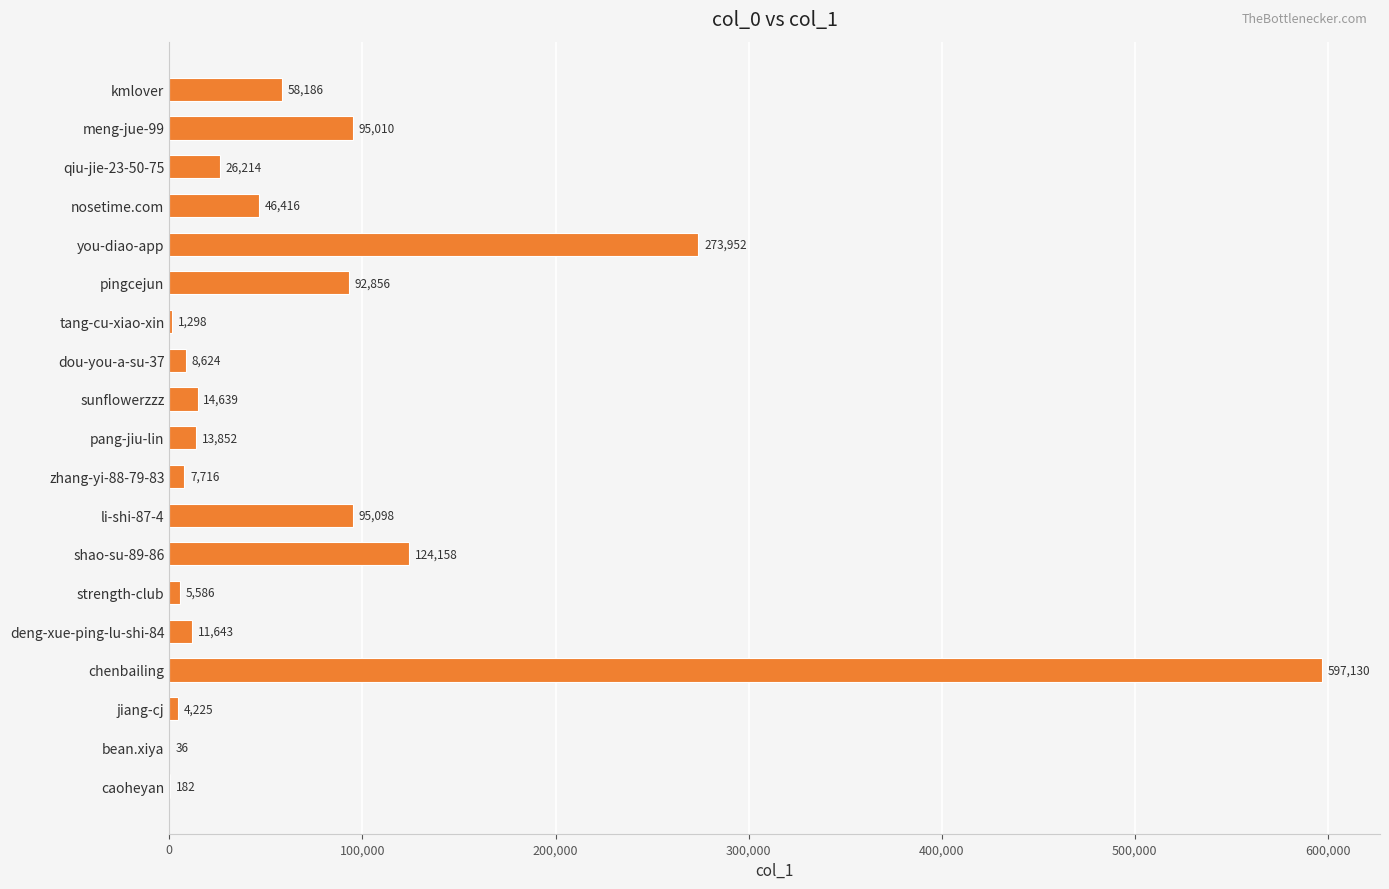

What is the greatest value displayed?

597130